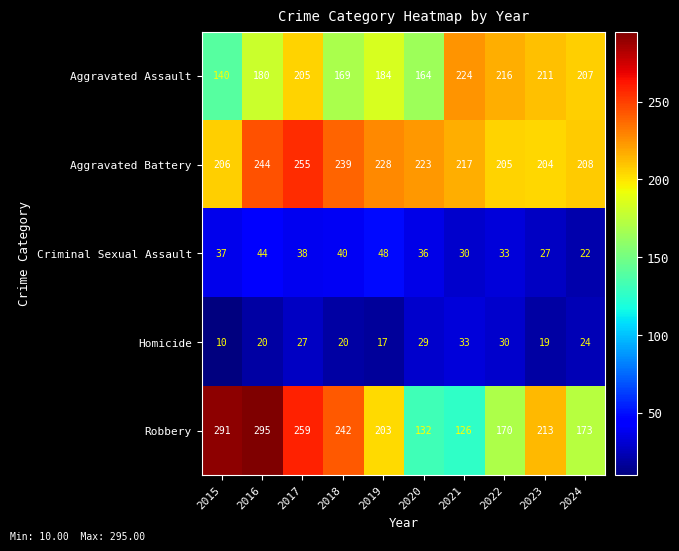

What is the difference between the second highest and minimum values in the Aggravated Assault series?

76